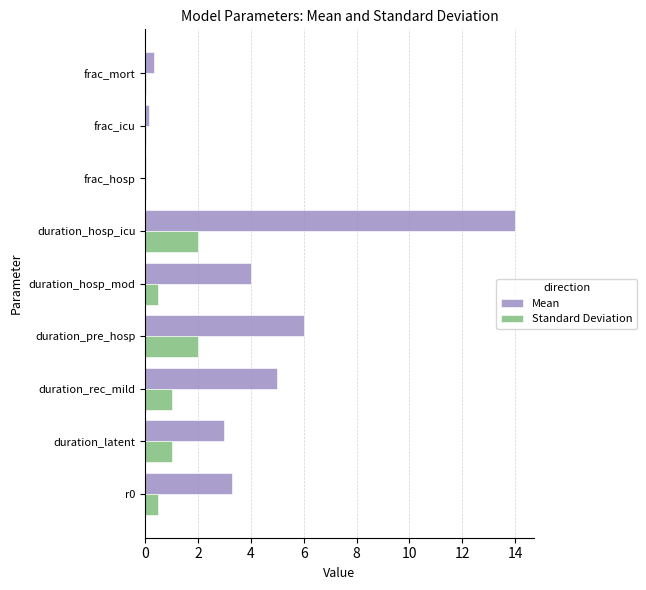

Which series has the largest total across all categories?

Mean